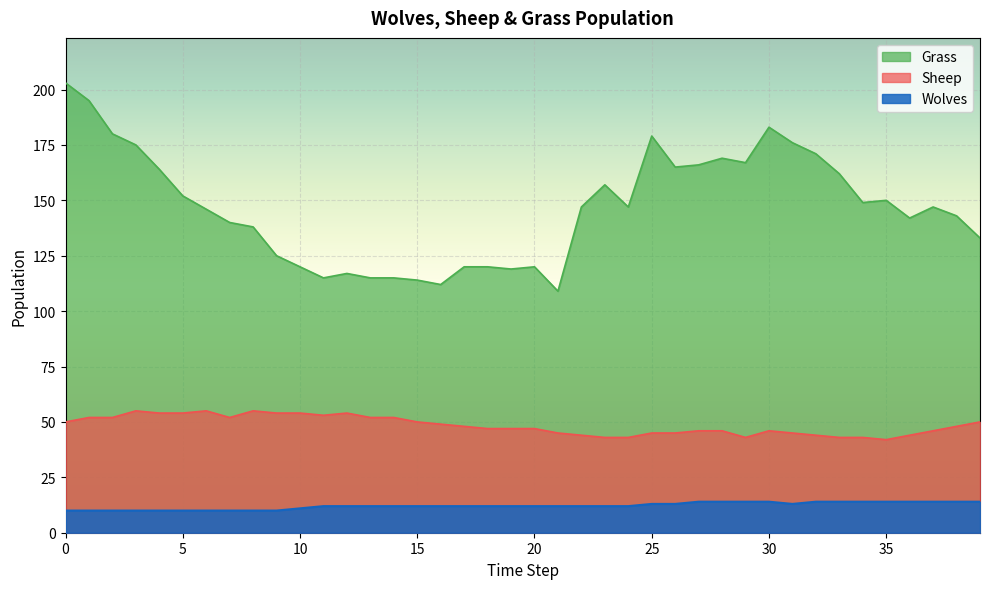

True or false: Wolves and Sheep intersect in this chart.

False